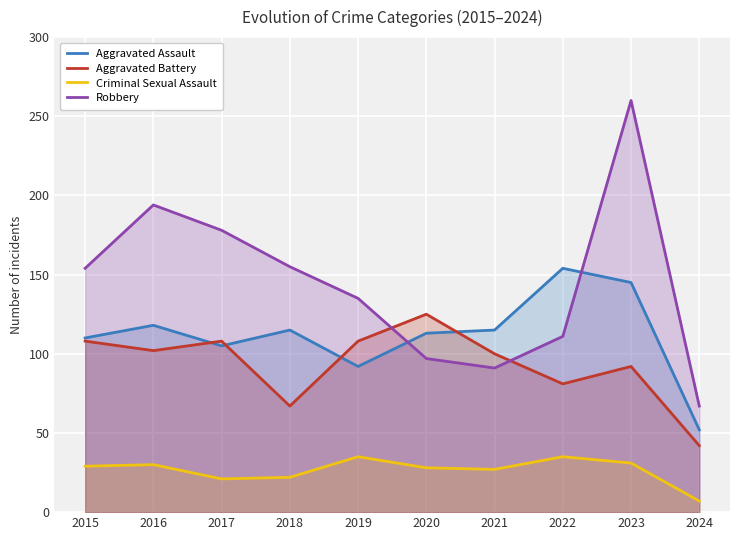

How many data points does each series have?

10